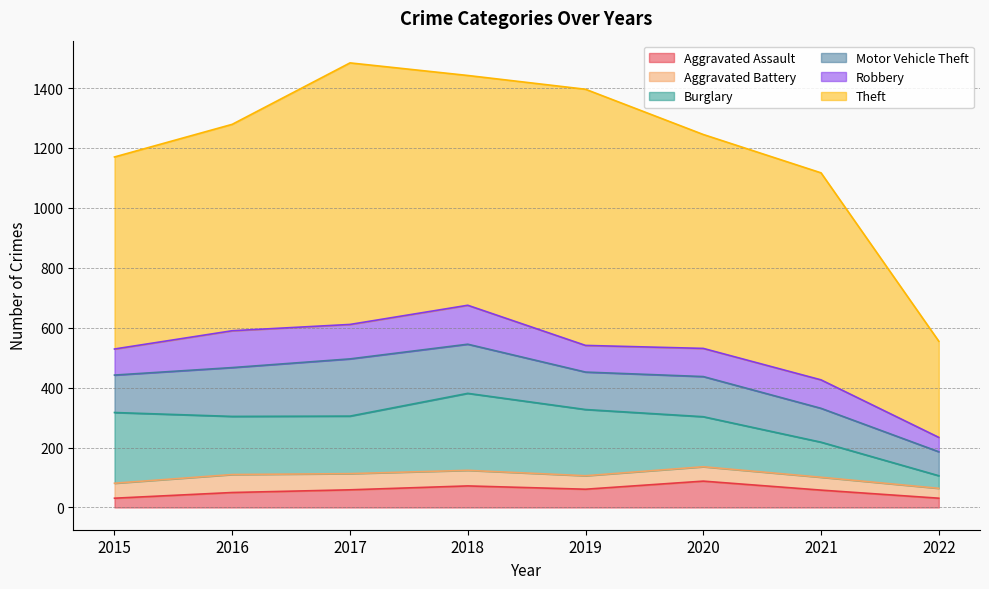

What is the difference between the highest and lowest values at 2020?

666